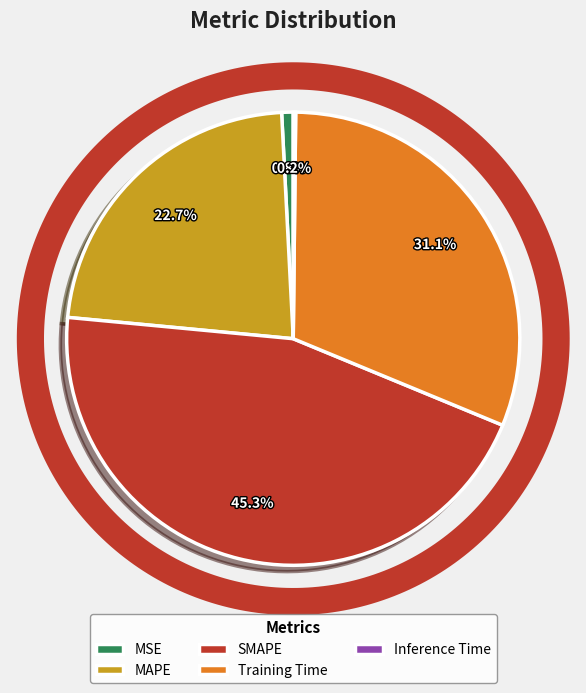

Does any single category account for the majority?

No